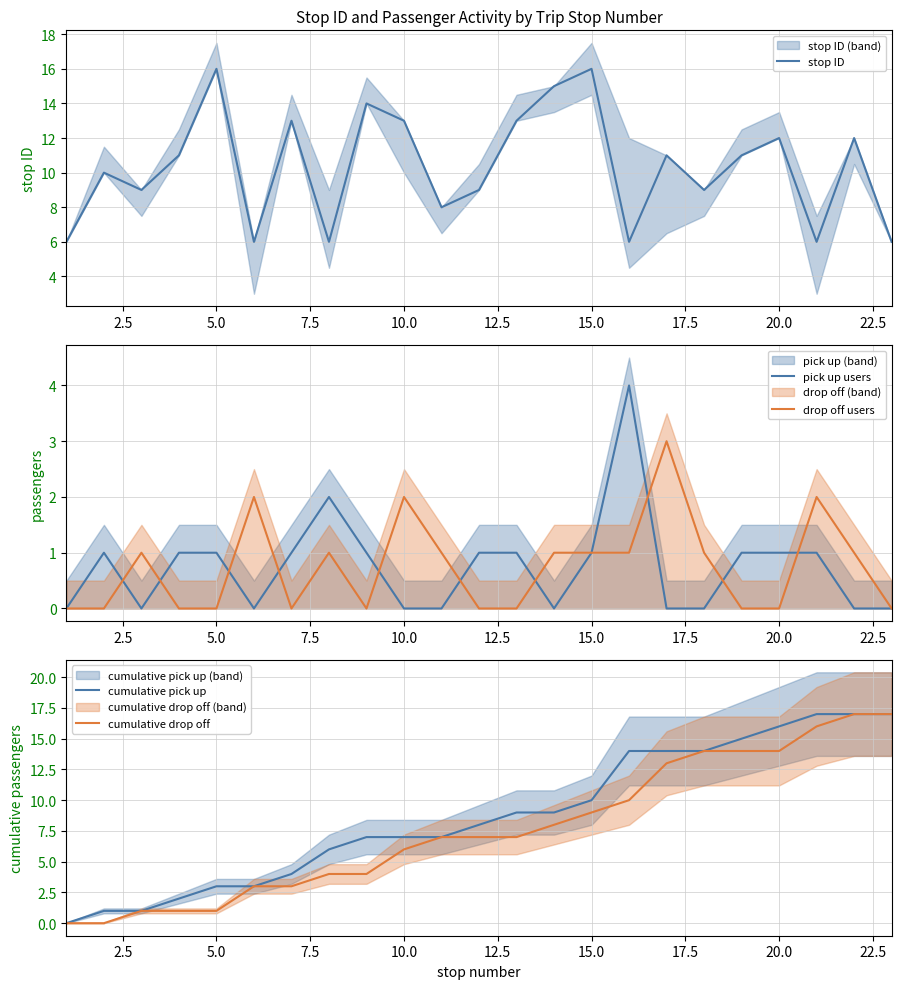

What is the highest value of the pick up users series?

4